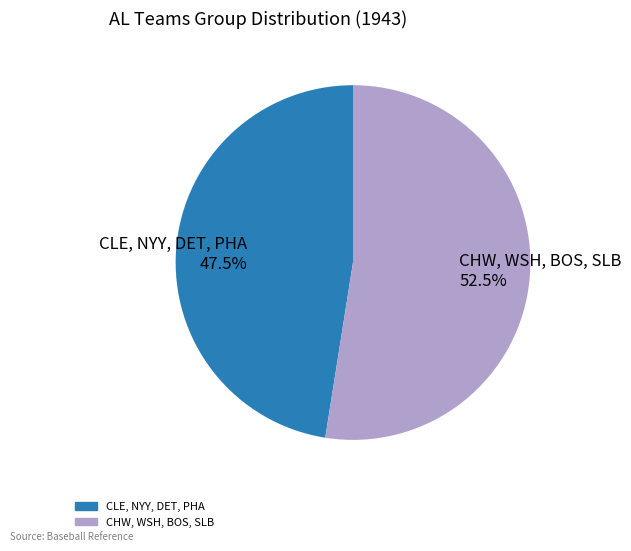

How many slices are in this pie chart?

2